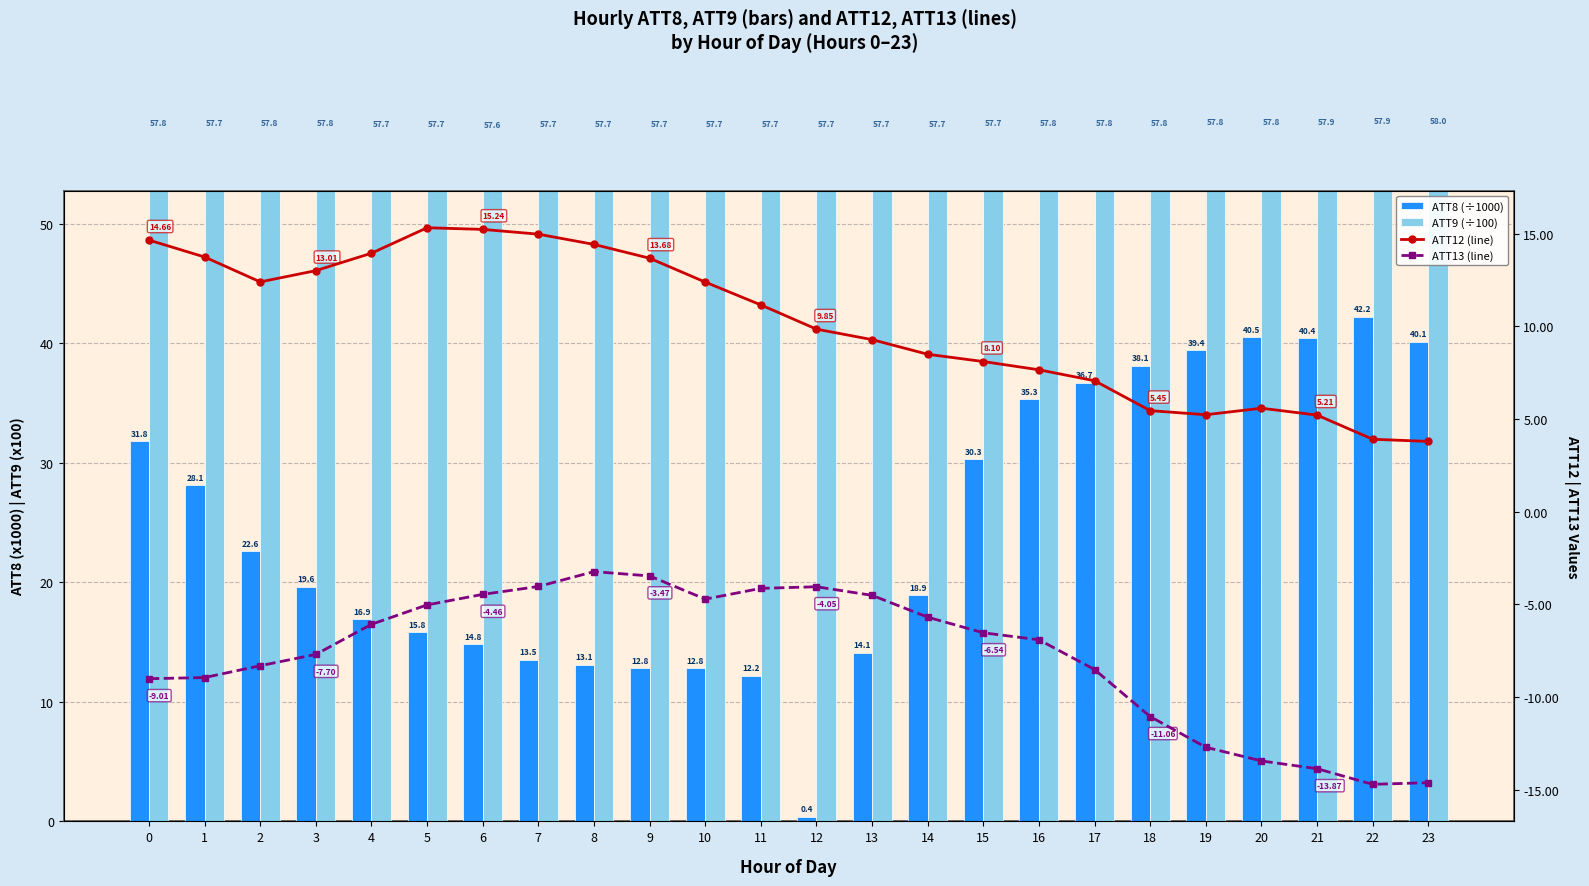

The ATT9 (x100) series shows 57.7 at 14. True or false?

True